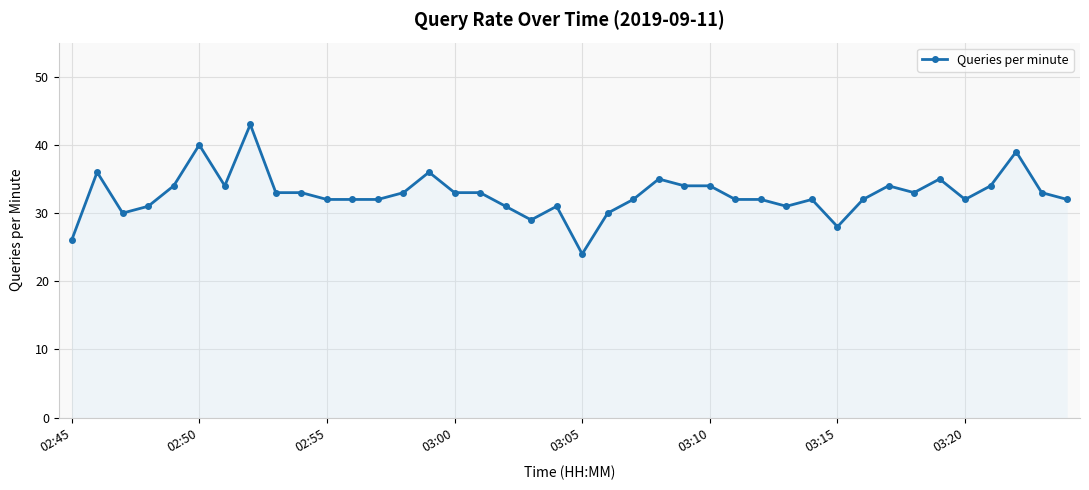

What is the sum of all values?

1310